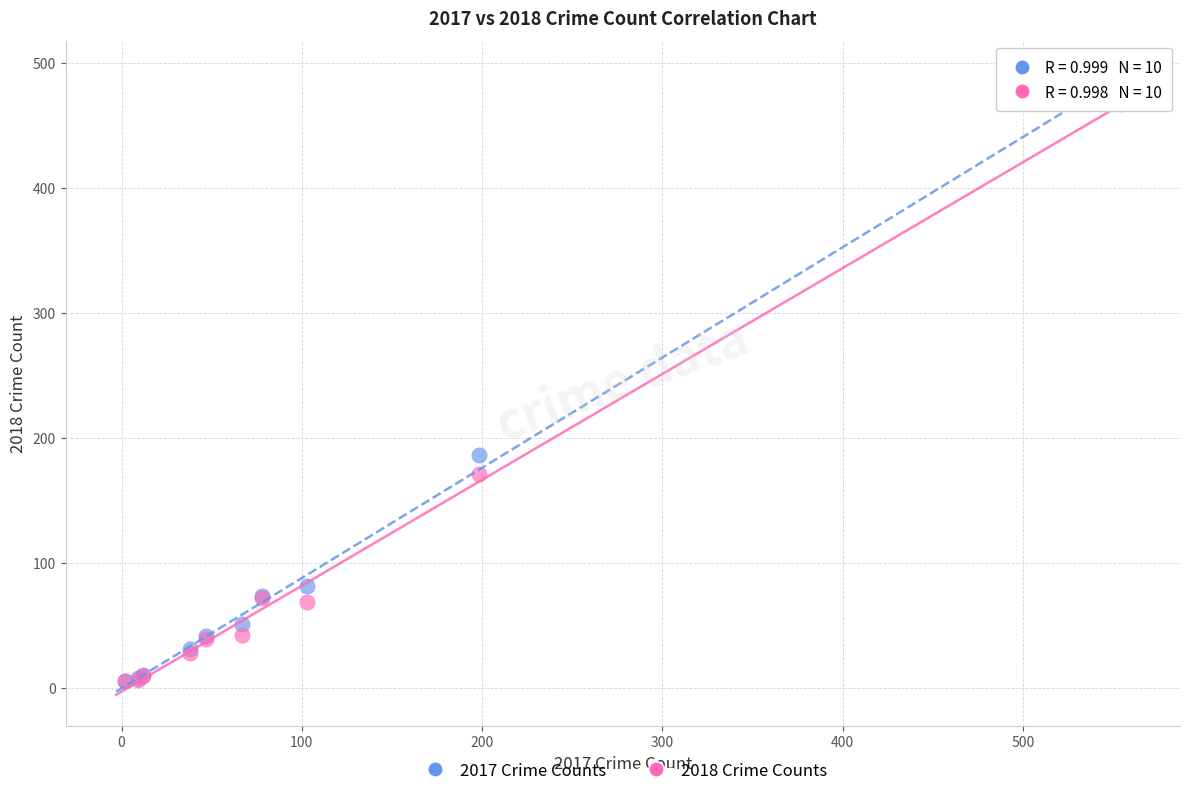

Across all series, what Y value is closest to 245?

186.0